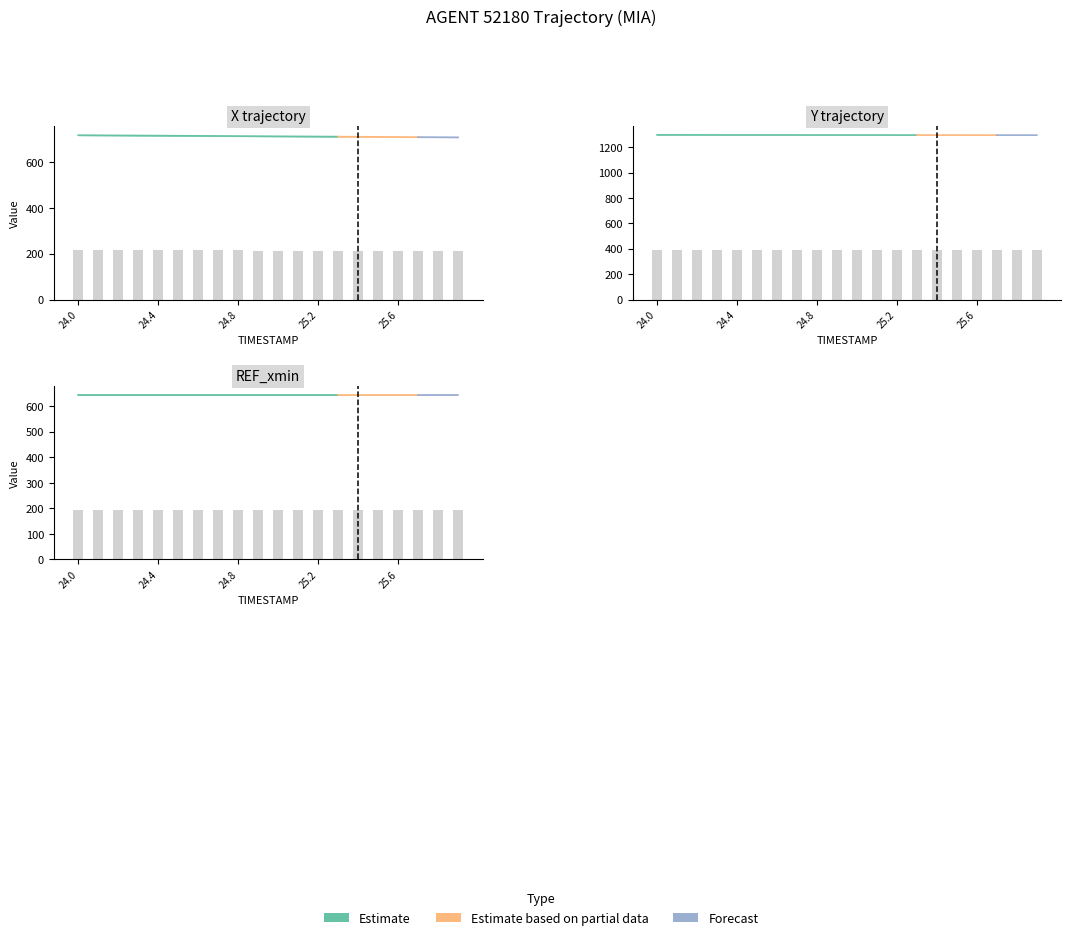

List the labels in order of Y value, smallest first.

25.9, 25.8, 25.7, 25.6, 25.5, 25.4, 25.3, 25.2, 25.1, 25.0, 24.9, 24.8, 24.7, 24.6, 24.5, 24.4, 24.3, 24.2, 24.1, 24.0